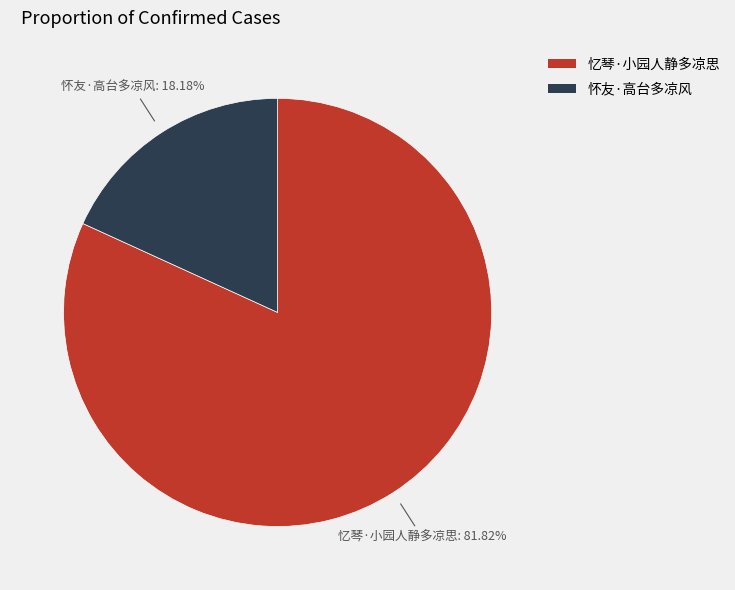

What is the smallest slice in the pie chart?

怀友·高台多凉风